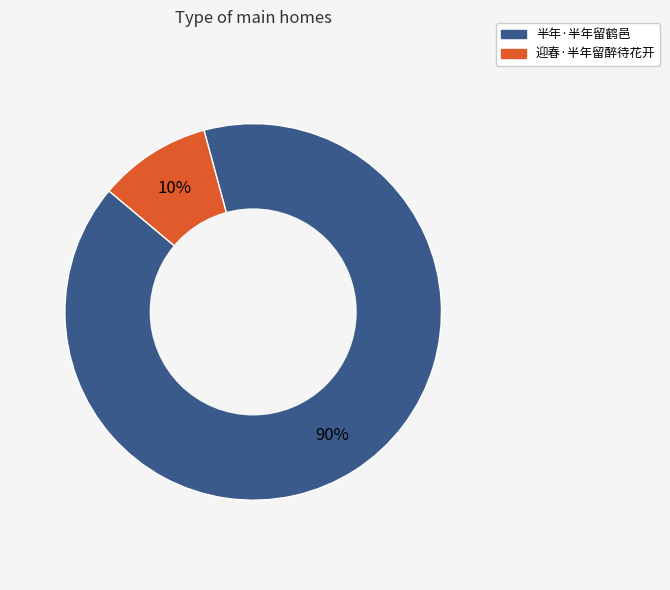

How many segments does this pie chart have?

2